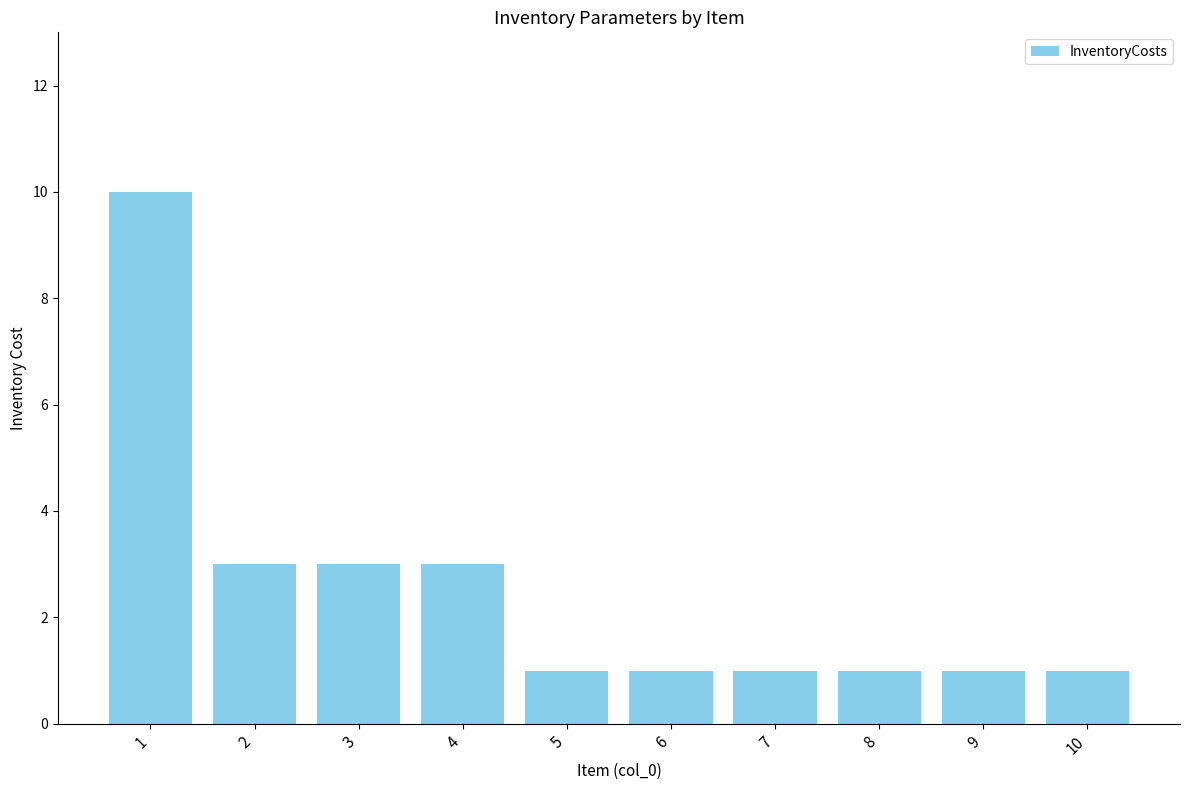

What is the greatest value displayed?

10